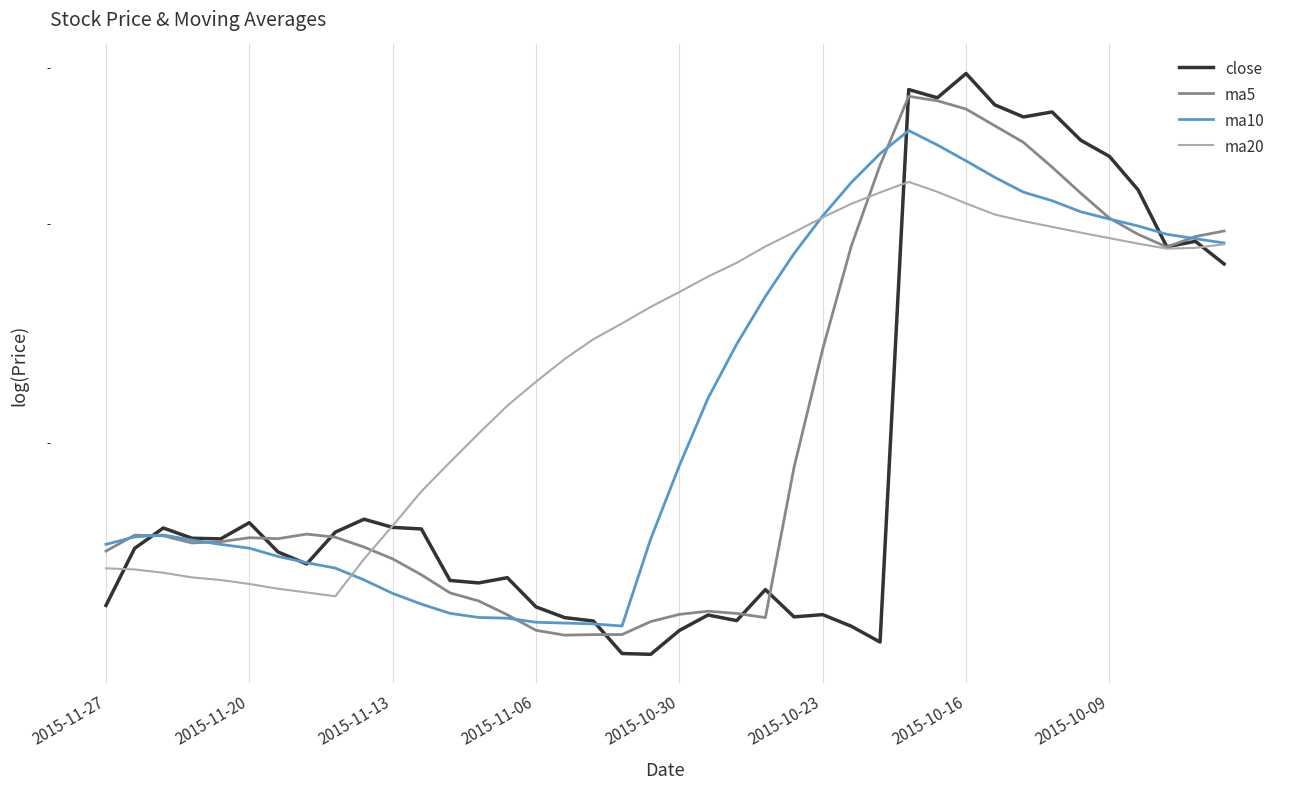

The value of ma10 at 32 is 31.8. True or false?

True